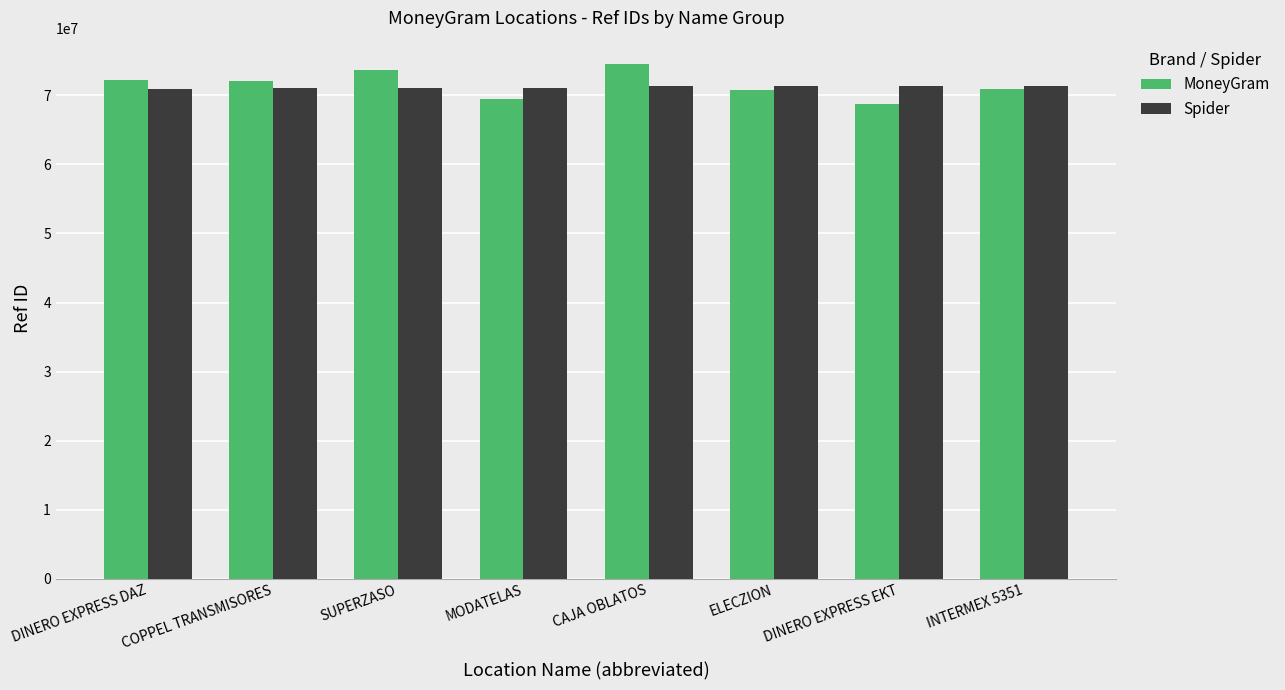

Rank the series by their maximum value, from highest to lowest.

MoneyGram, Spider